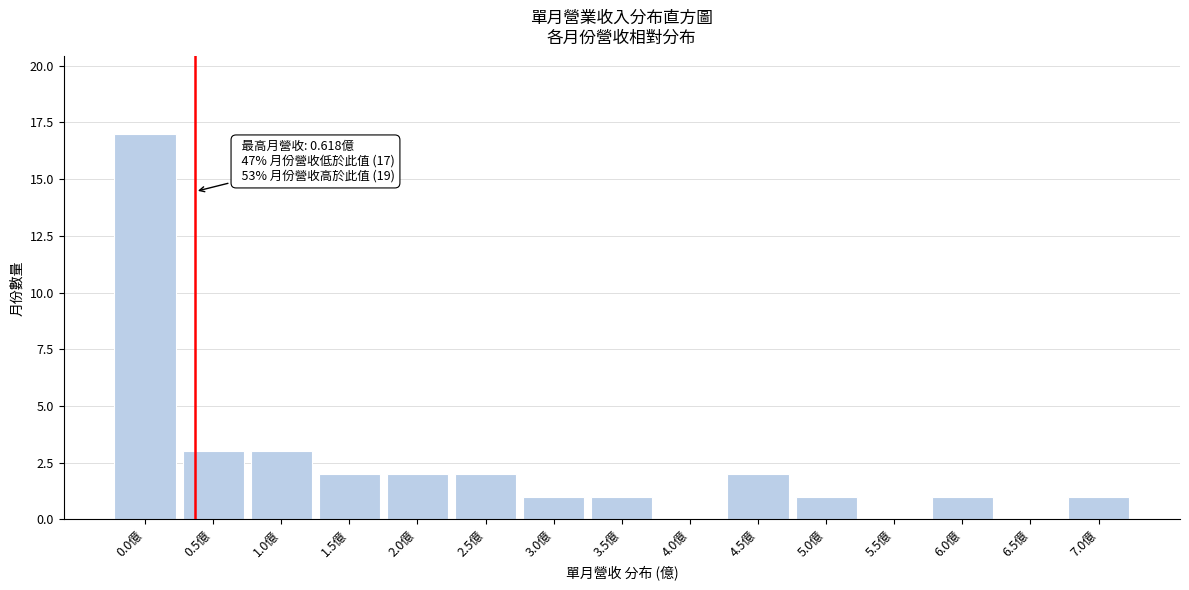

Reading left to right, transcribe all the data shown in this chart.

0.0億=17	0.5億=3	1.0億=3	1.5億=2	2.0億=2	2.5億=2	3.0億=1	3.5億=1	4.0億=0	4.5億=2	5.0億=1	5.5億=0	6.0億=1	6.5億=0	7.0億=1